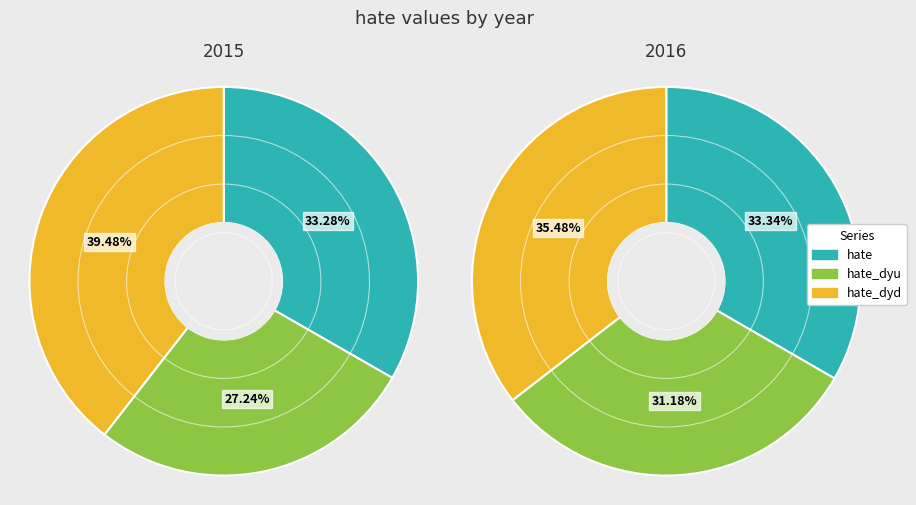

Does 2016 represent more than half of the total?

Yes